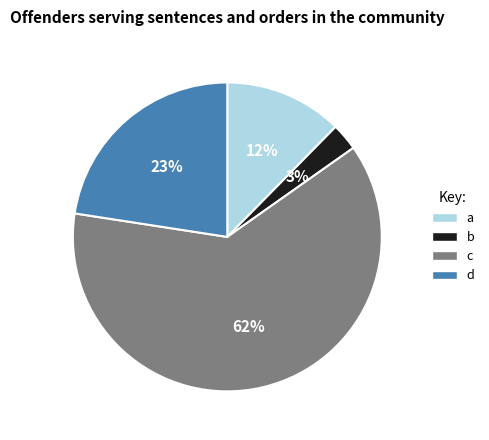

Does a represent more than half of the total?

No